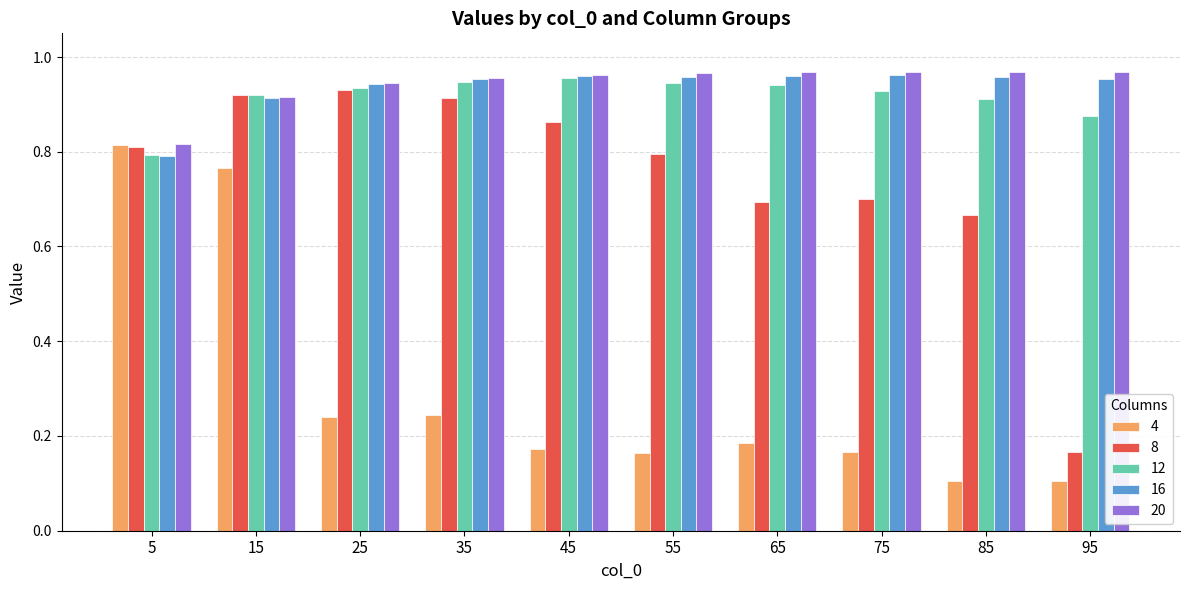

Which series changed the most between 45 and 95?

8